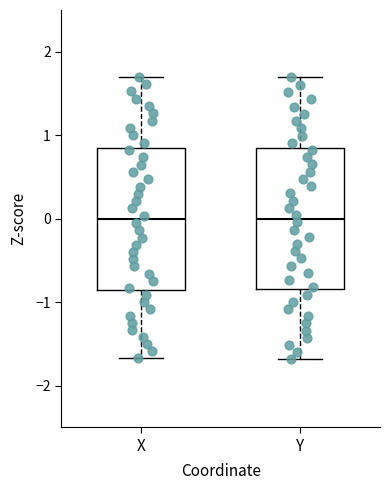

Reading left to right, read every box against the y-axis: the position of its median line, the range the box covers, and the ends of its whiskers. The values are not printed on the chart, so give them approximately, as read against the axis.

X: median 0.0, box -0.9 to 0.8, whiskers -1.7 to 1.7
Y: median 0.0, box -0.8 to 0.8, whiskers -1.7 to 1.7